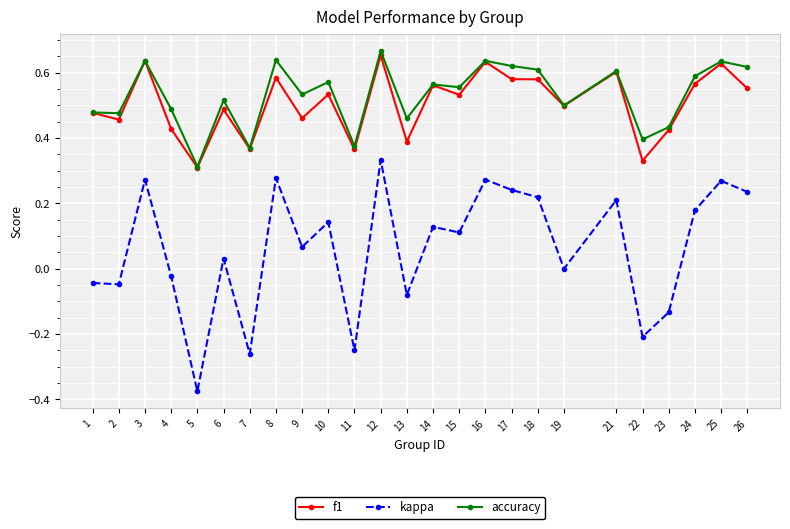

At which category is the sum across all series the highest?

12